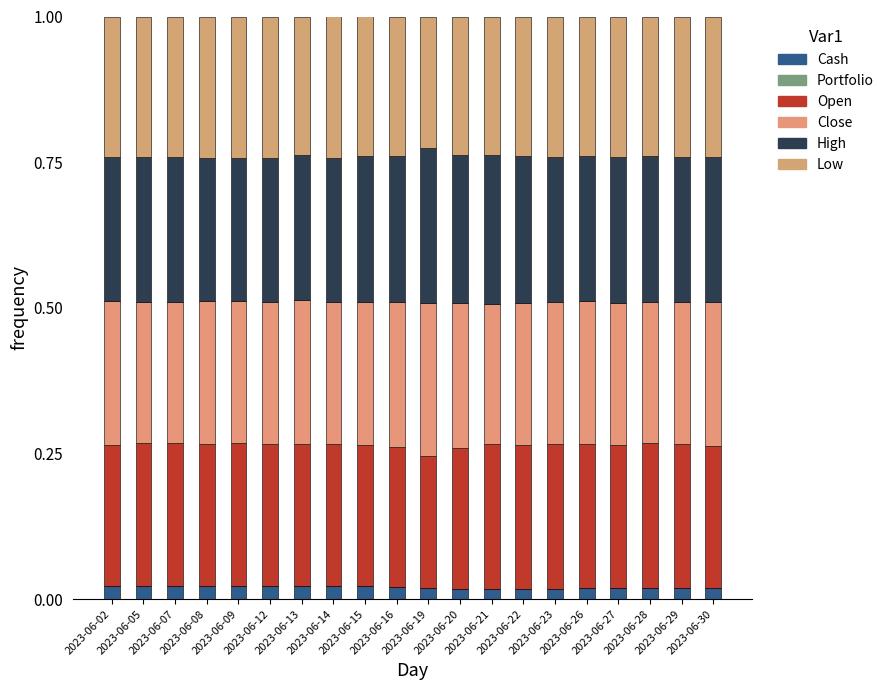

Is it true that Low equals 0.3 at 2023-06-22?

False